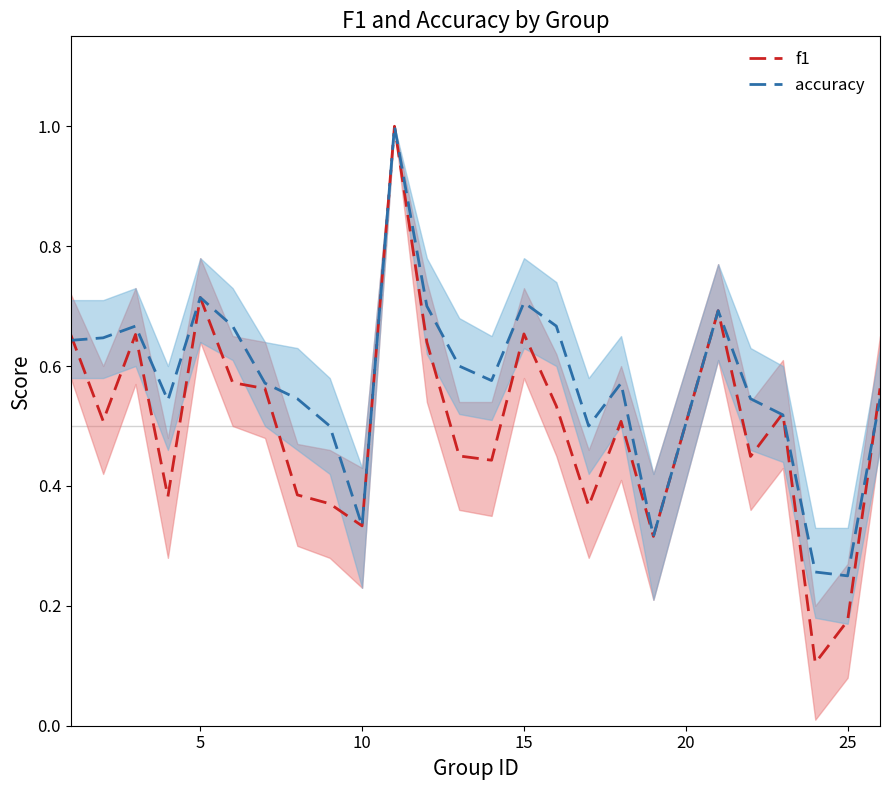

What are all the series names shown in the legend?

f1, accuracy